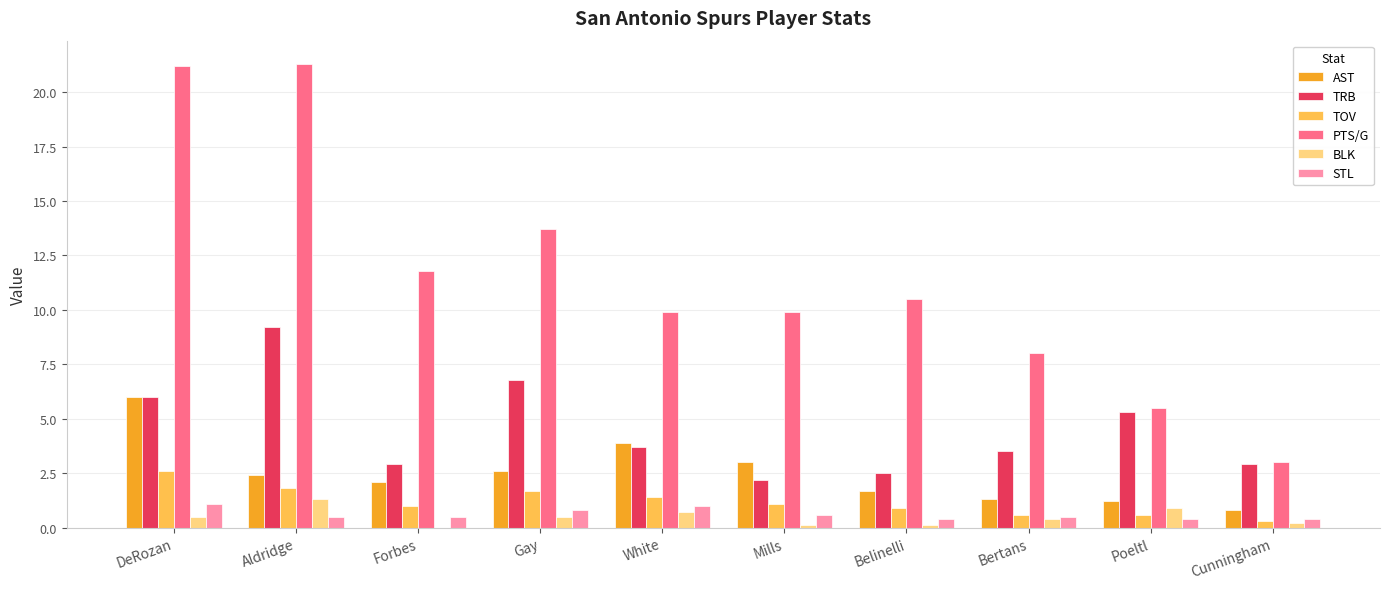

Are the bars horizontal?

No